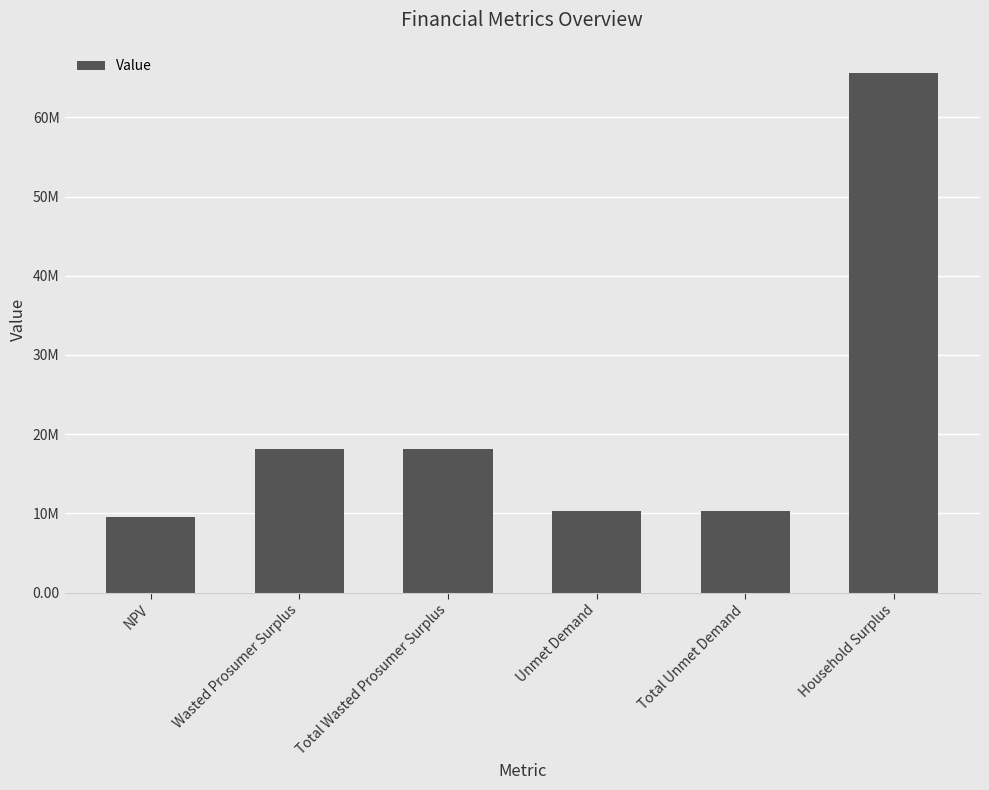

List the labels in order of value, largest first.

Household Surplus, Wasted Prosumer Surplus, Total Wasted Prosumer Surplus, Unmet Demand, Total Unmet Demand, NPV